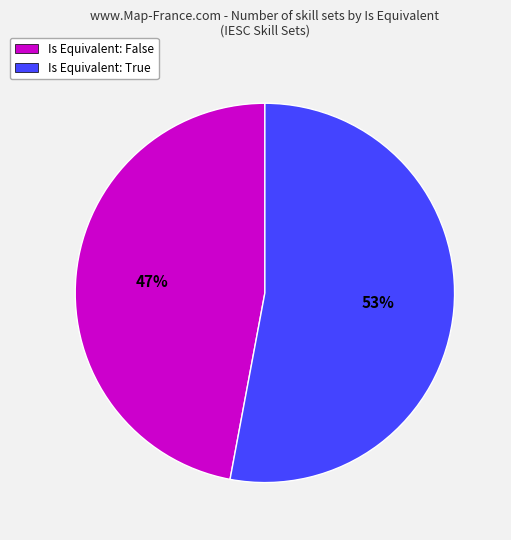

Rank the categories by value from lowest to highest.

Is Equivalent: False, Is Equivalent: True